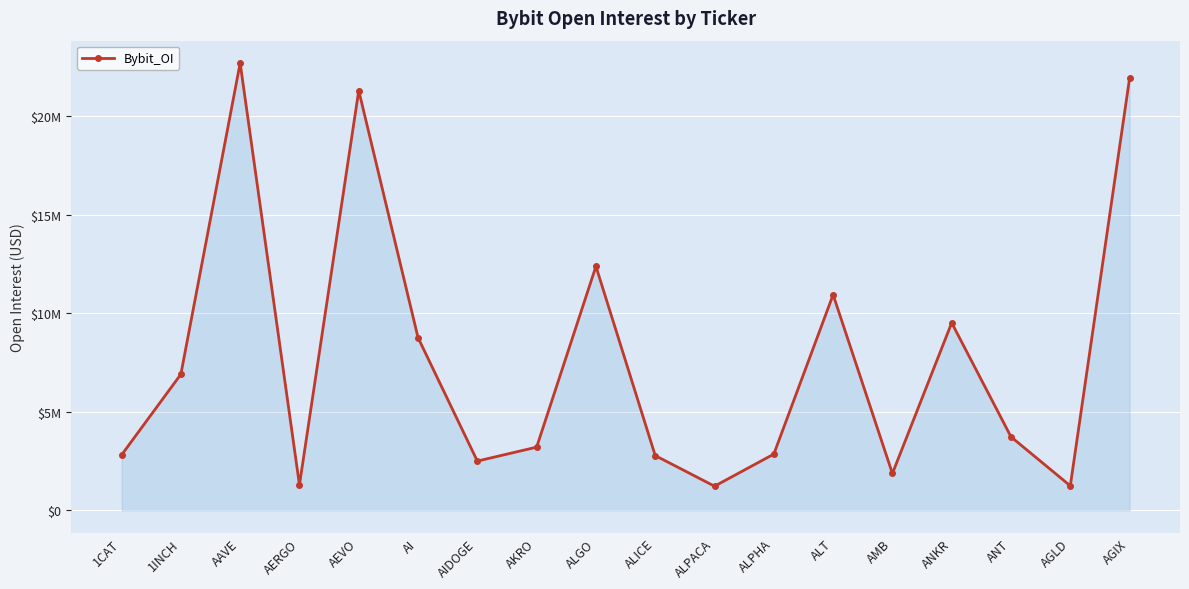

Is this an area chart (filled region under the line)?

Yes